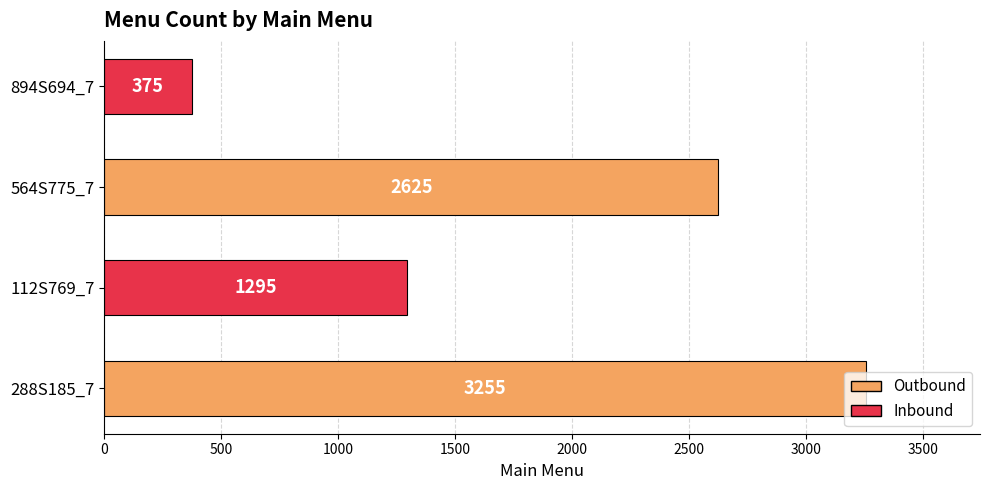

At which label is the value closest to 1815?

112S769_7